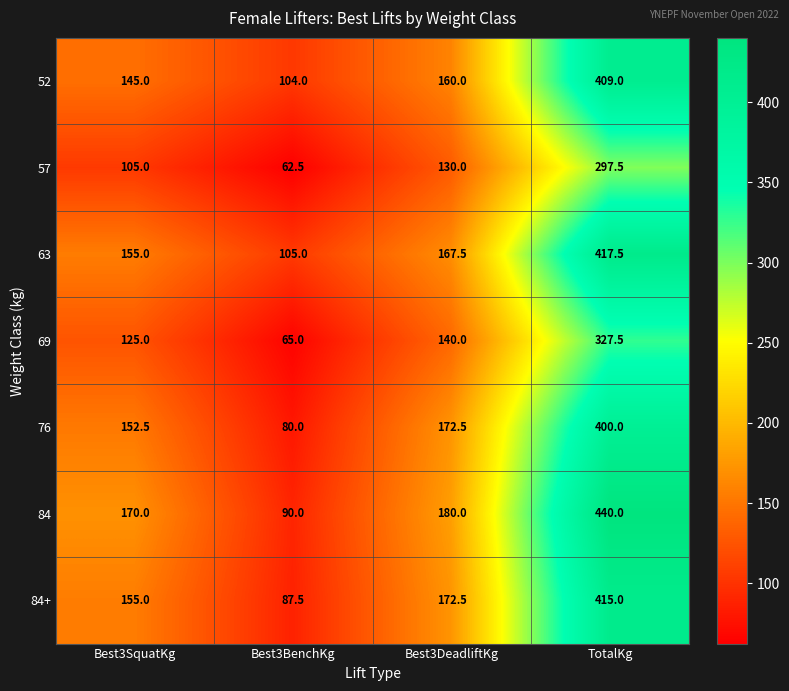

Where is 57 nearest to the value 180?

Best3DeadliftKg